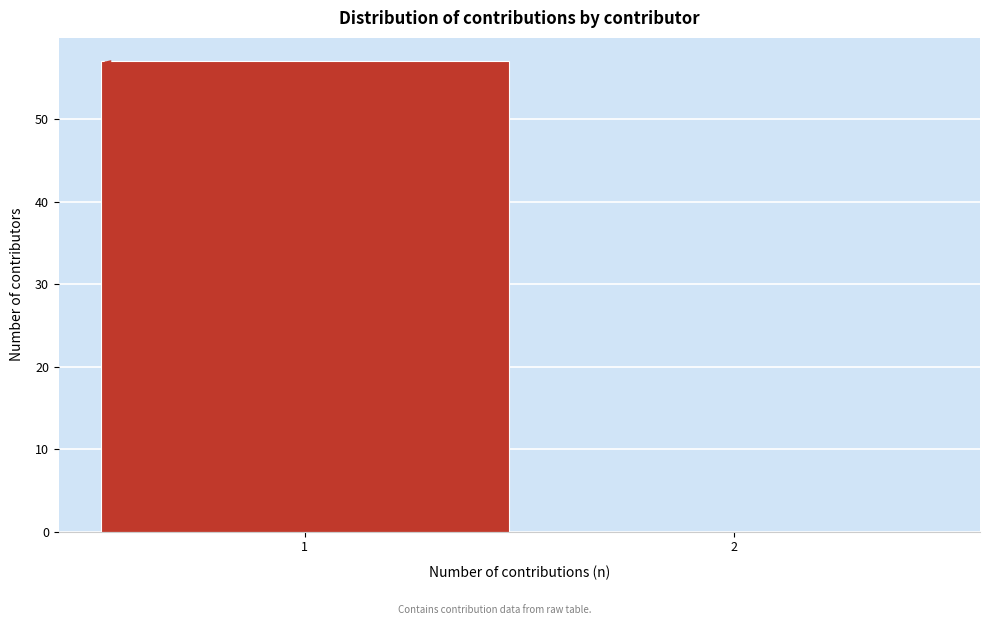

Reading left to right, what are all the values shown in this chart?

1=57	2=0